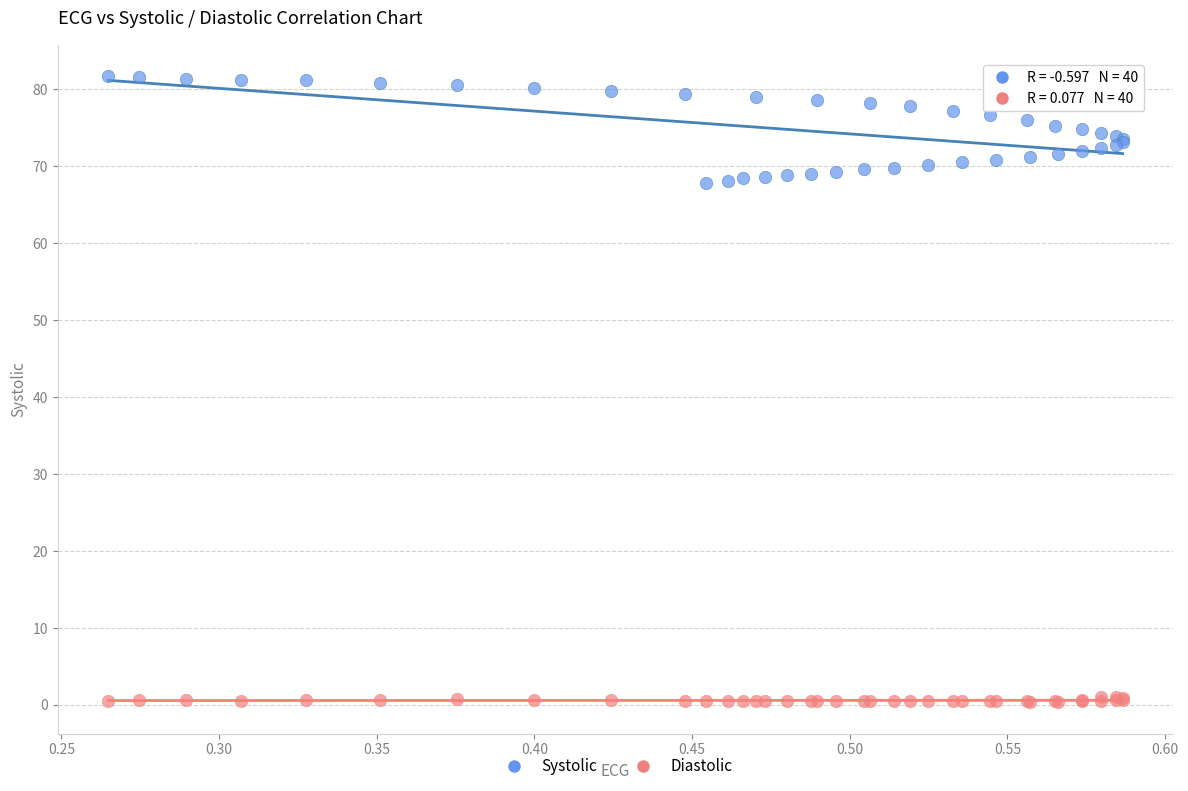

Which series has the largest Y range (max minus min)?

Systolic